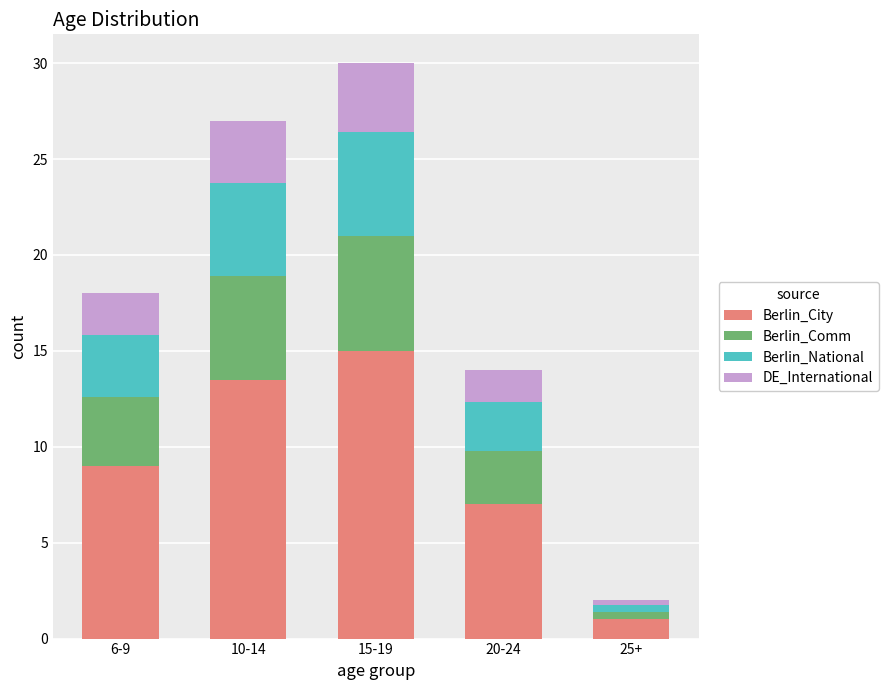

How many distinct data groups are displayed?

4